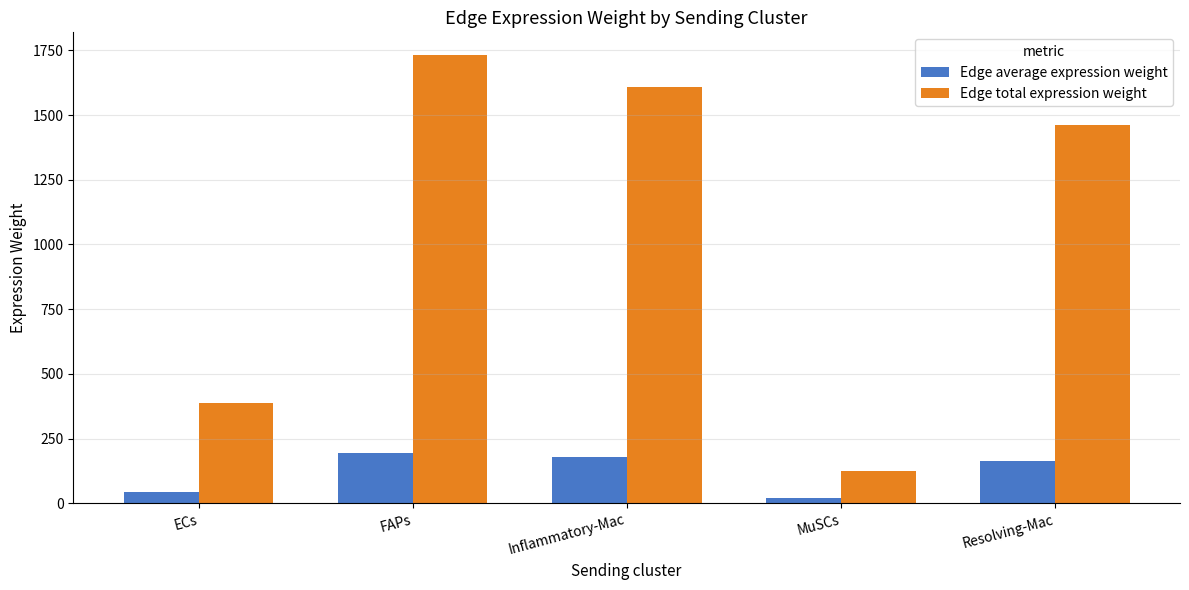

At how many categories does at least one series exceed 1296?

3